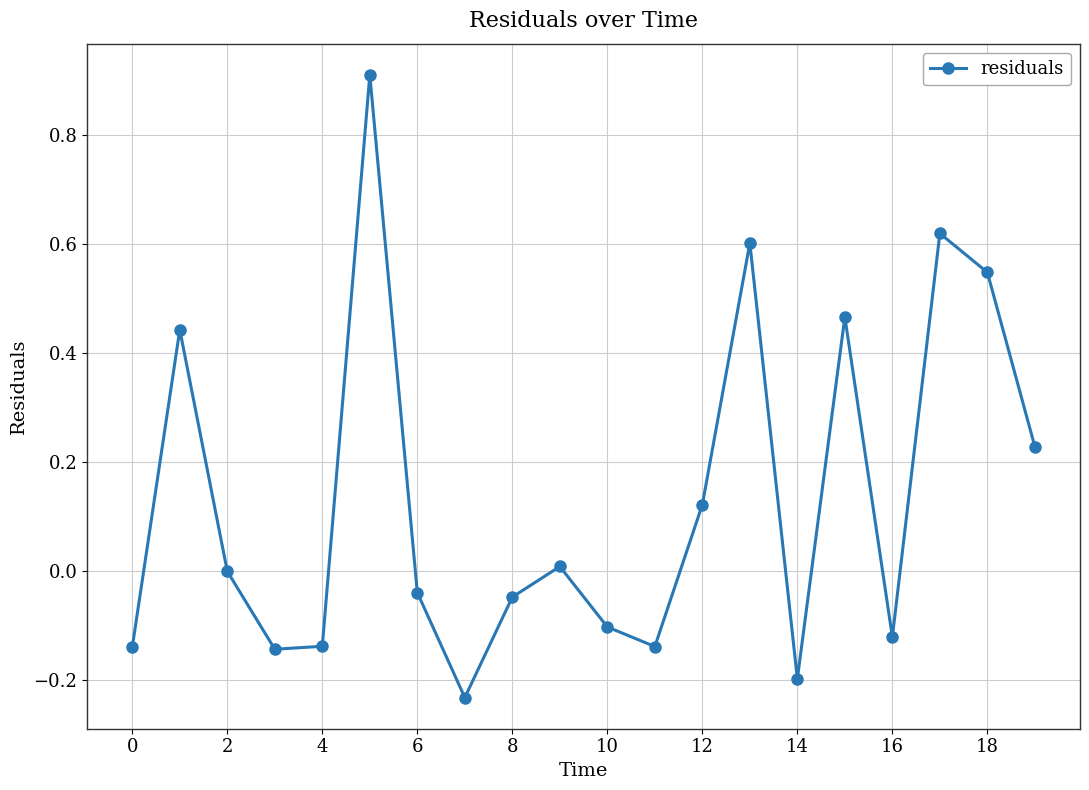

How many series are shown in this chart?

1